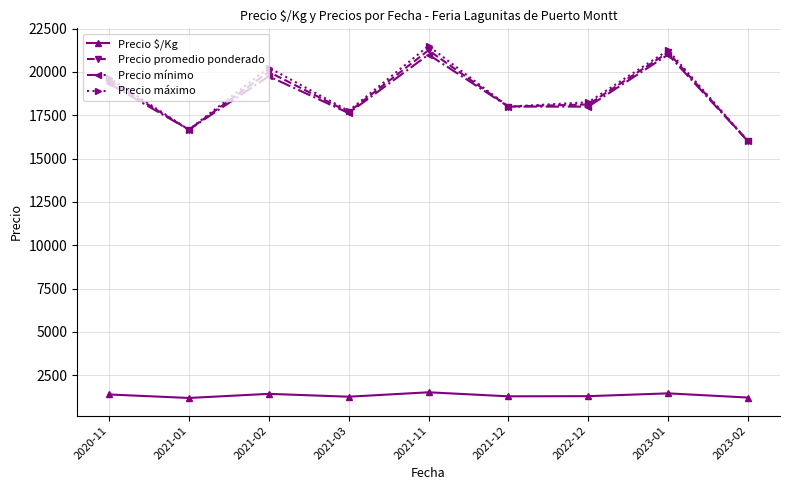

How many data points does each series have?

9